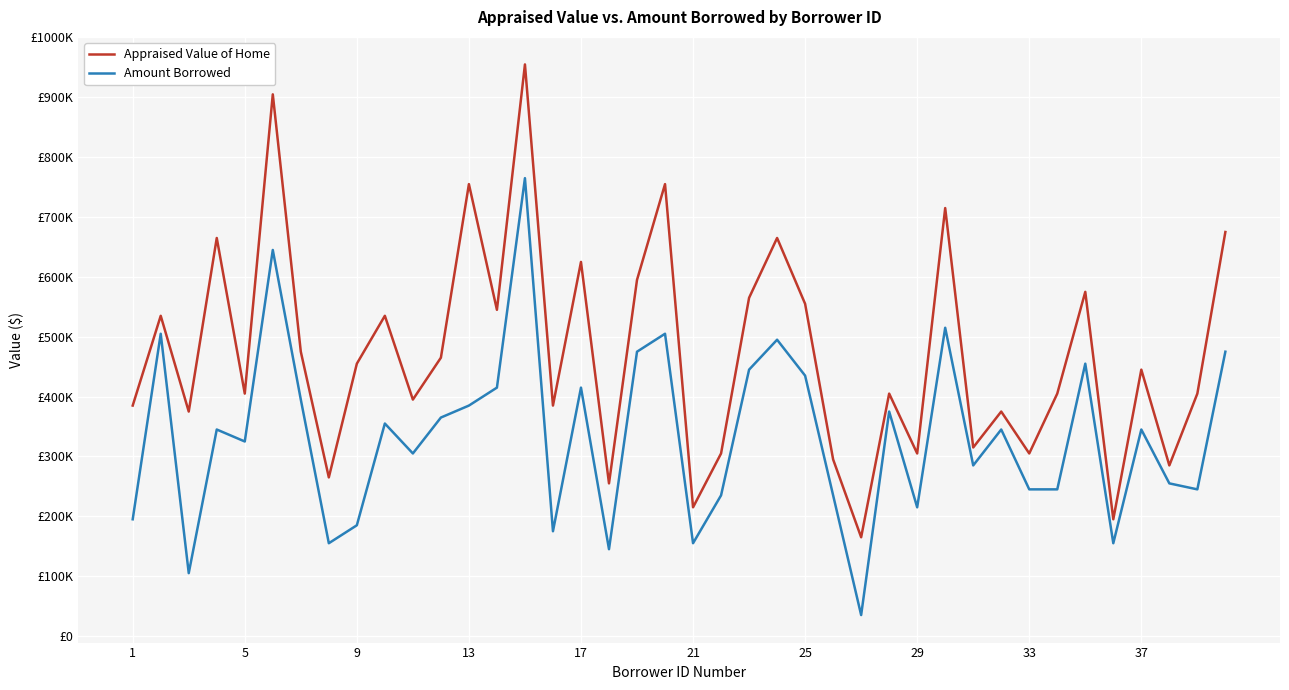

True or false: Appraised Value of Home and Amount Borrowed intersect in this chart.

False